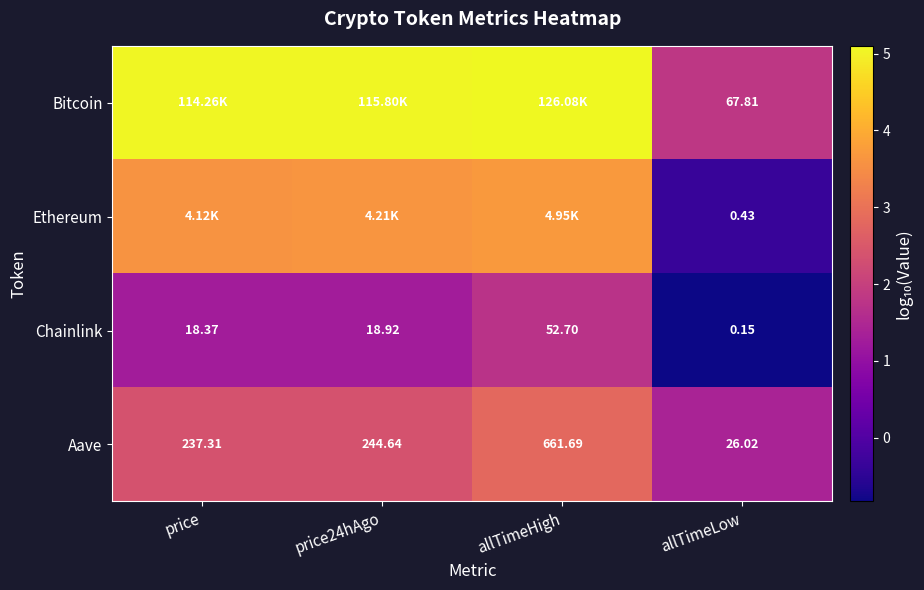

Which category has the highest value in the Chainlink series?

allTimeHigh